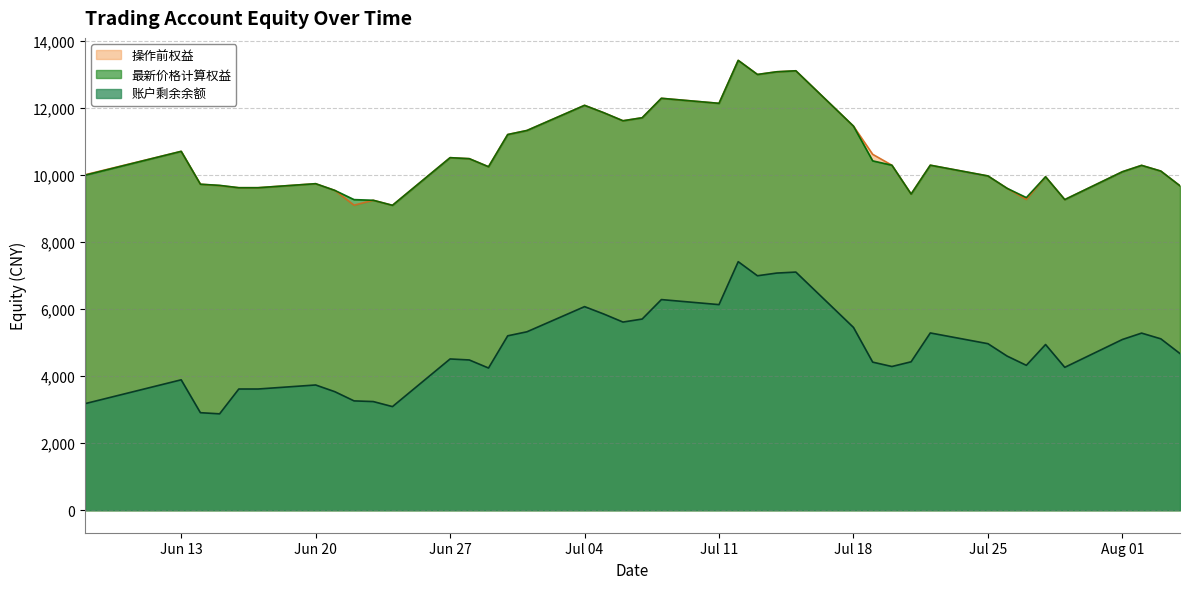

Does the chart display data point markers on the line(s)?

No